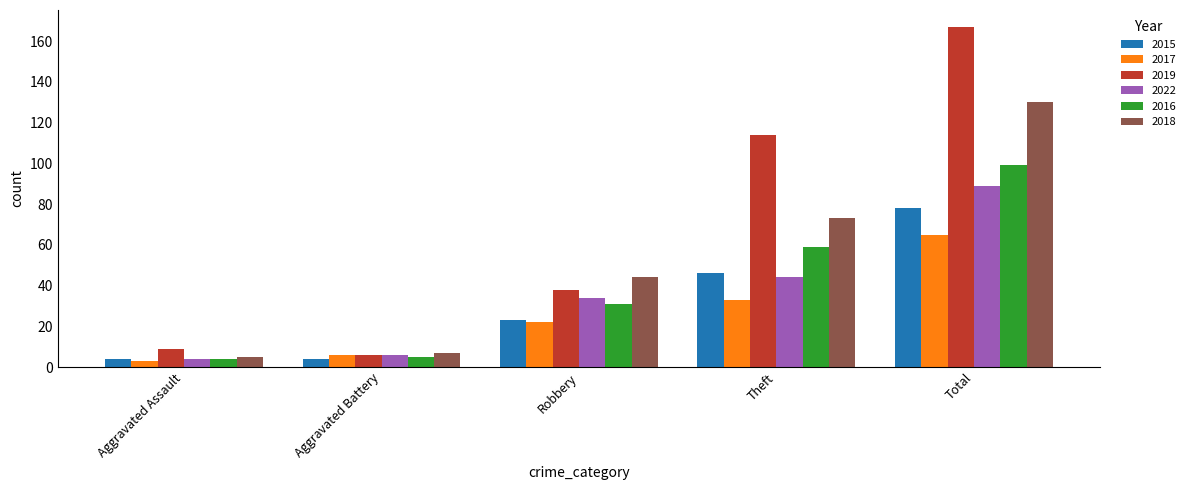

What position from the left is Aggravated Assault?

1